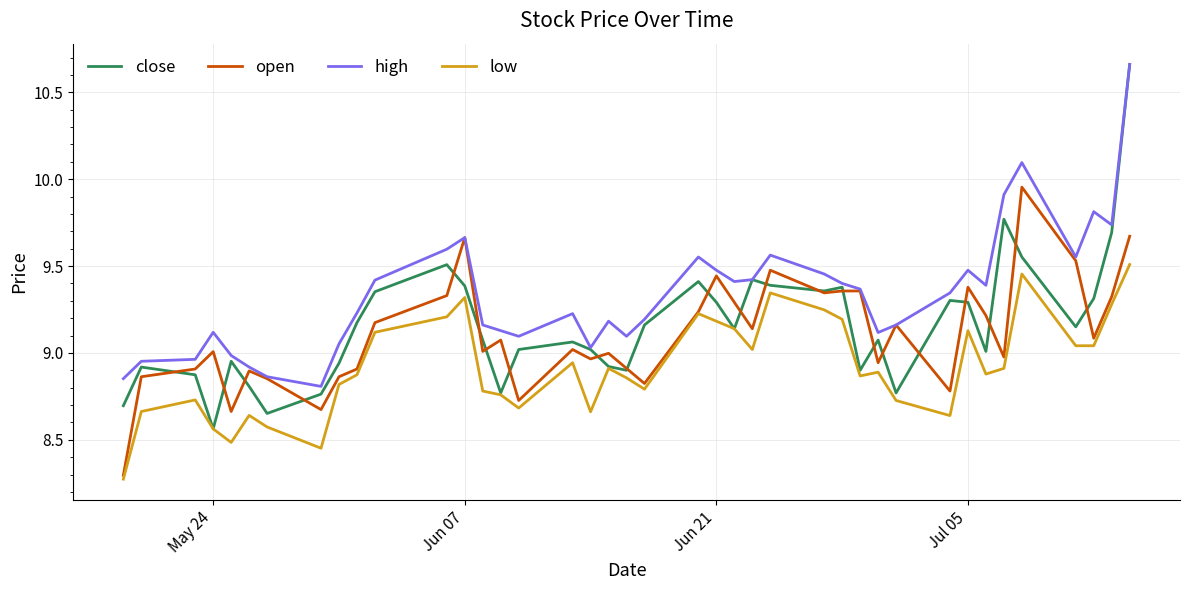

Which series has the largest total across all categories?

high